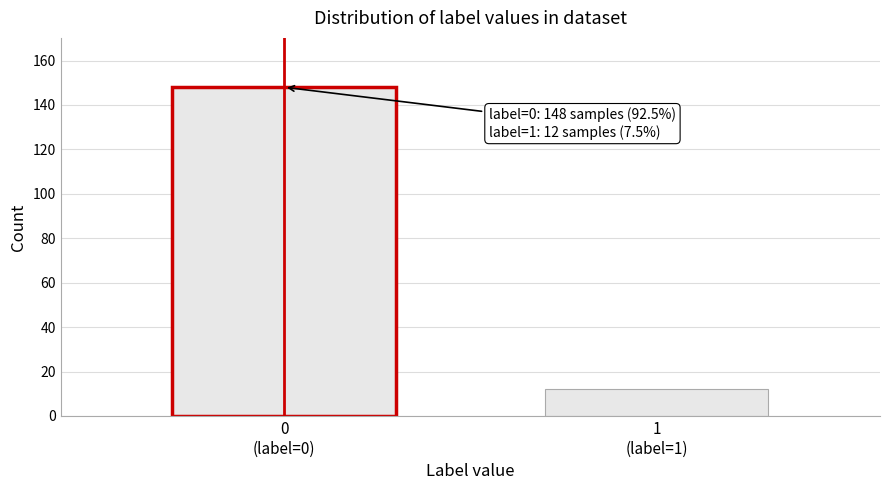

Reading left to right, extract all data points from this chart.

148	12